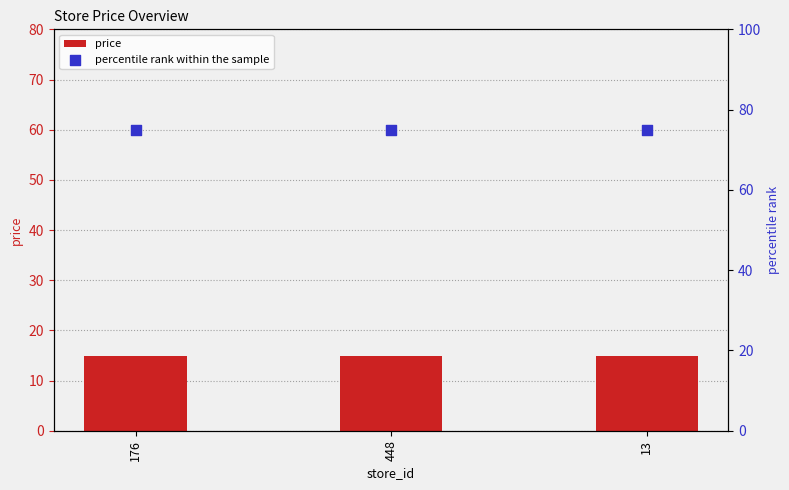

What are all the series names shown in the legend?

price, percentile rank within the sample